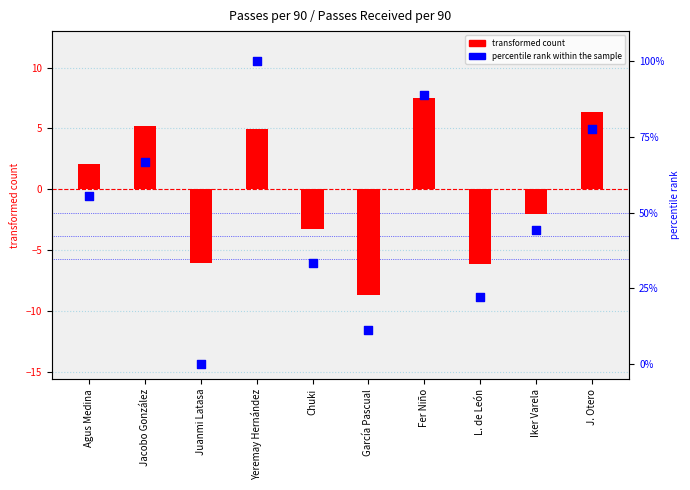

Which series reaches the maximum Y coordinate?

percentile rank within the sample